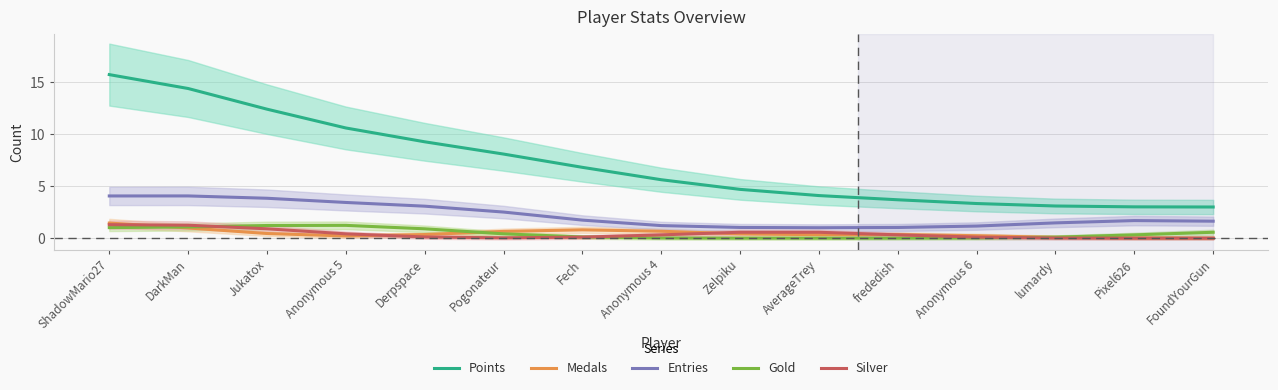

True or false: Medals has a value of 0.4 at Jukatox.

True